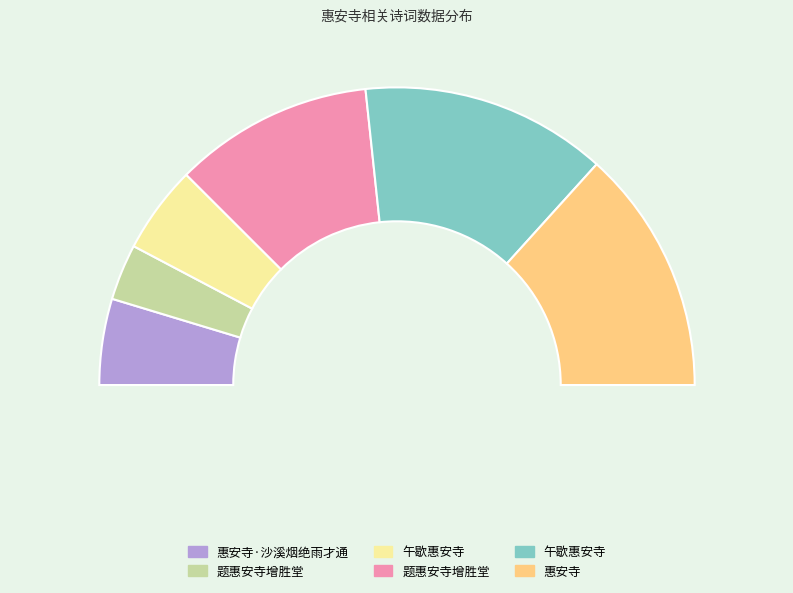

To the nearest percent, what is the combined percentage of 午歇惠安寺 and 题惠安寺增胜堂?

31%